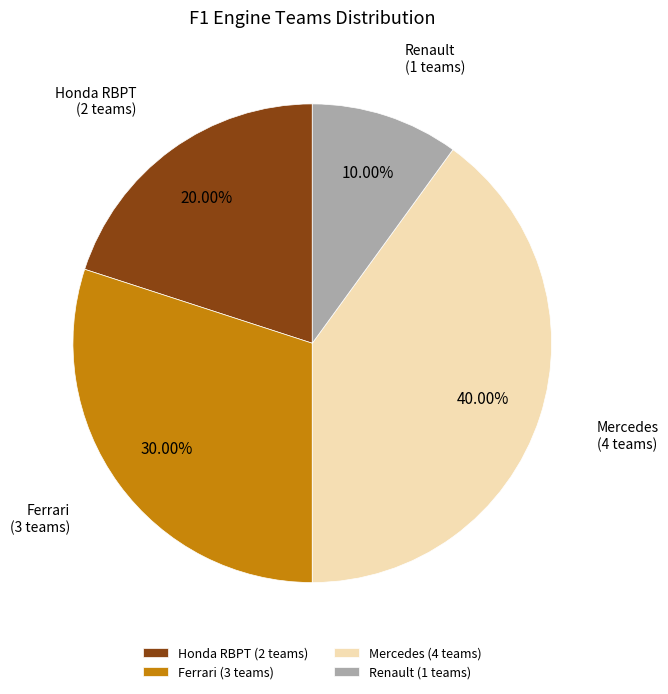

What percentage is the Ferrari slice, to the nearest percent?

30%